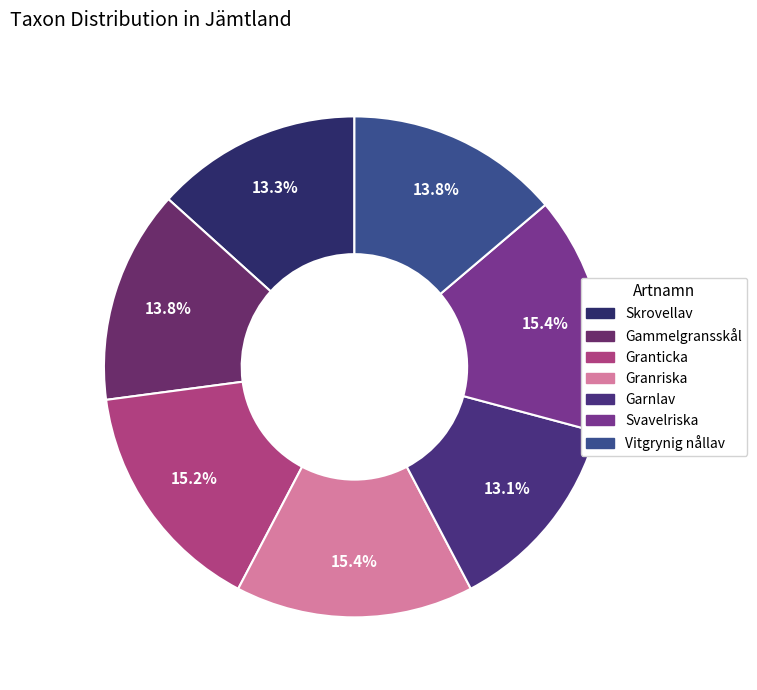

What percentage is the Granticka slice, to the nearest percent?

15%